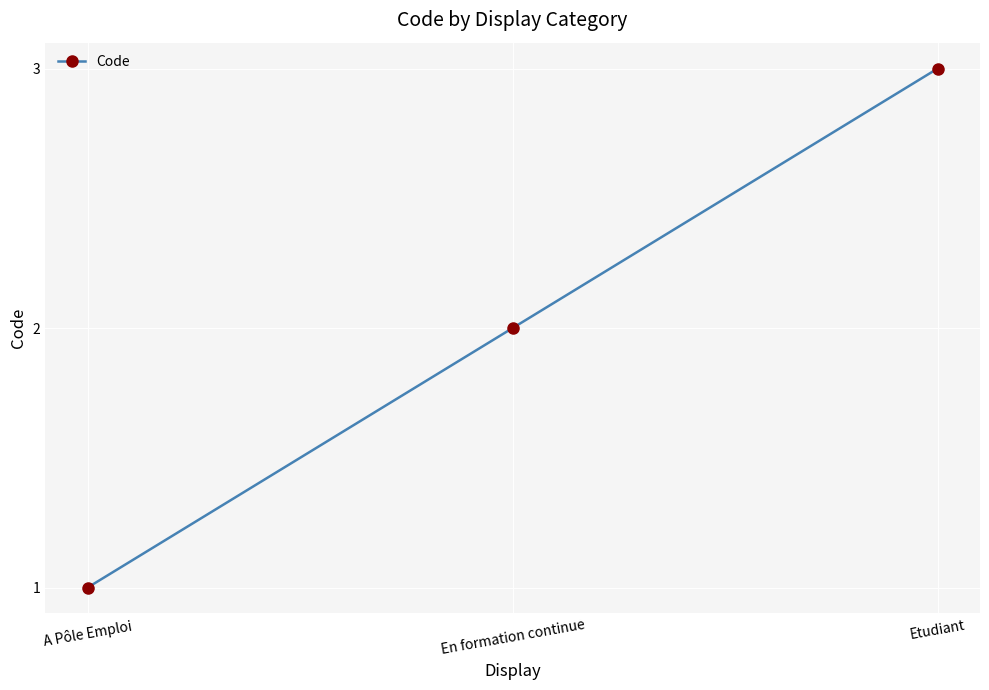

How many values are between 1 and 3?

3